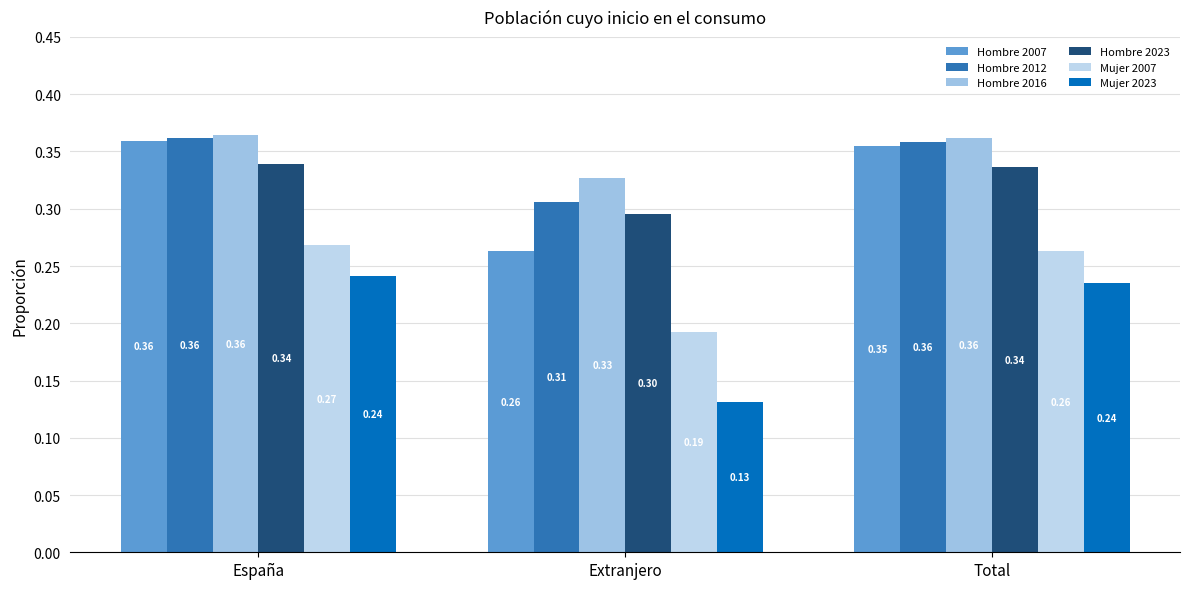

How many bars are there in total?

18